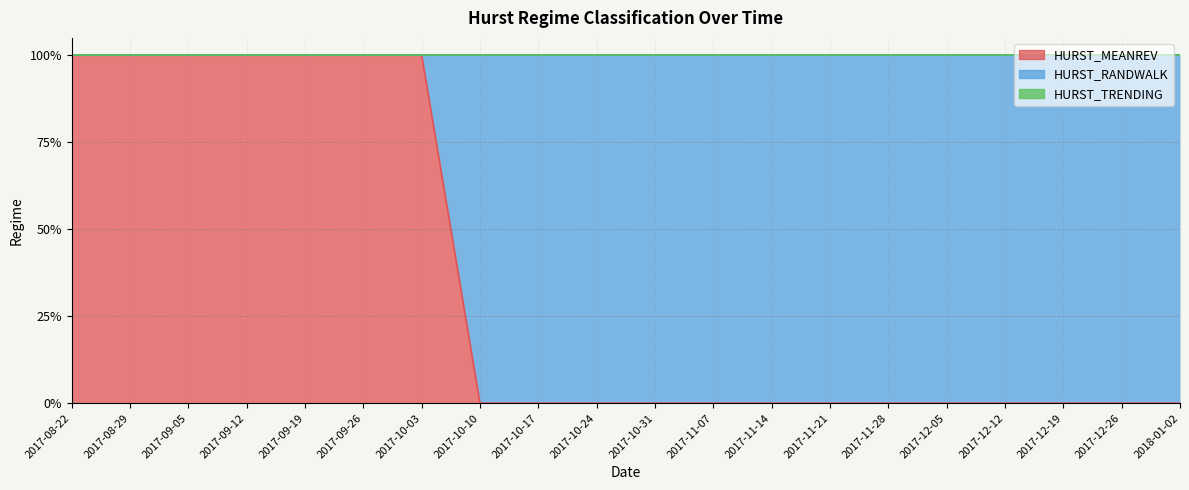

The value of HURST_MEANREV at 2018-01-02 is 1. True or false?

False